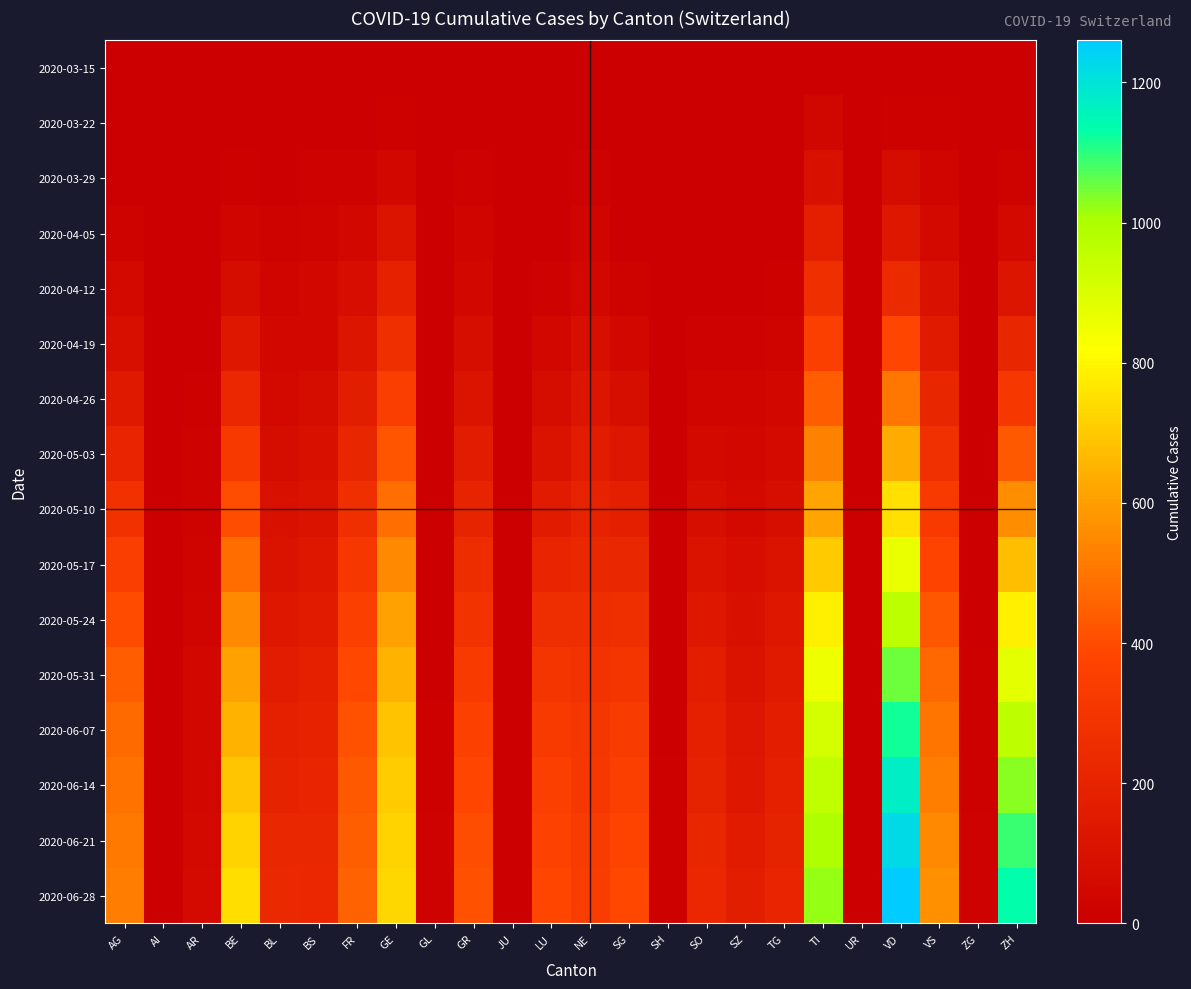

Which series changed the most between VD and VS?

2020-06-28